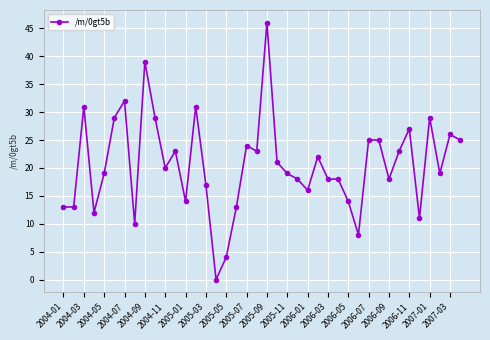

How many data points does each series have?

40